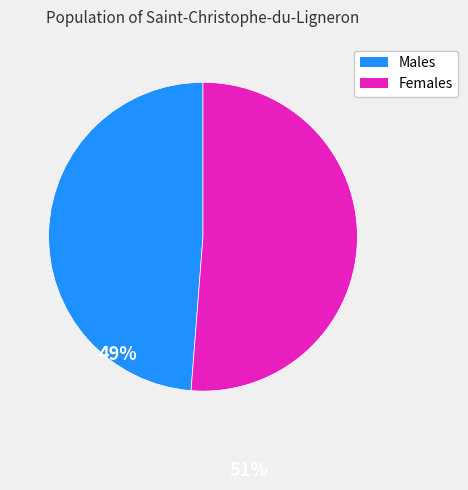

Is there a majority slice in this chart?

Yes